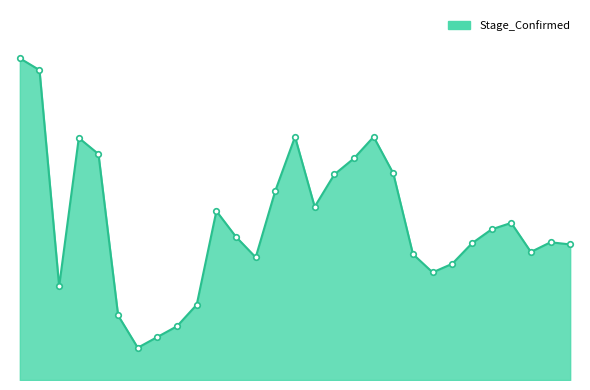

Is this an area chart (filled region under the line)?

Yes